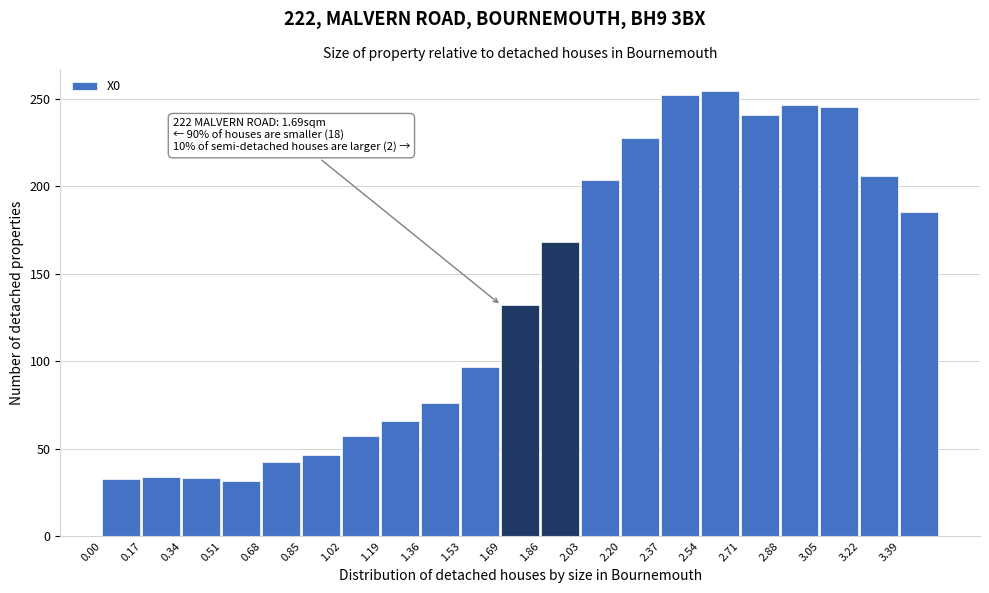

Is it true that the value at 1.53 is 96.8?

True